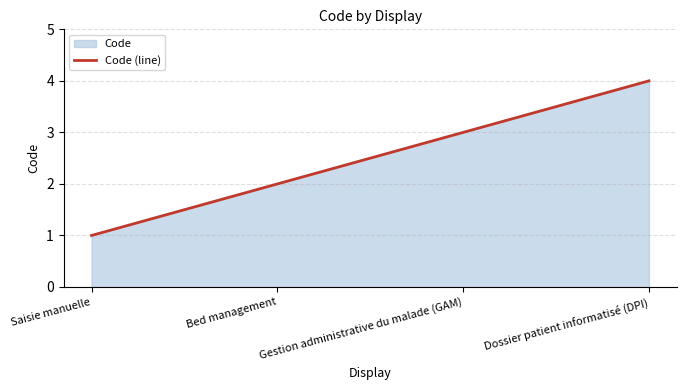

What is the value of the 3rd point from the left?

3